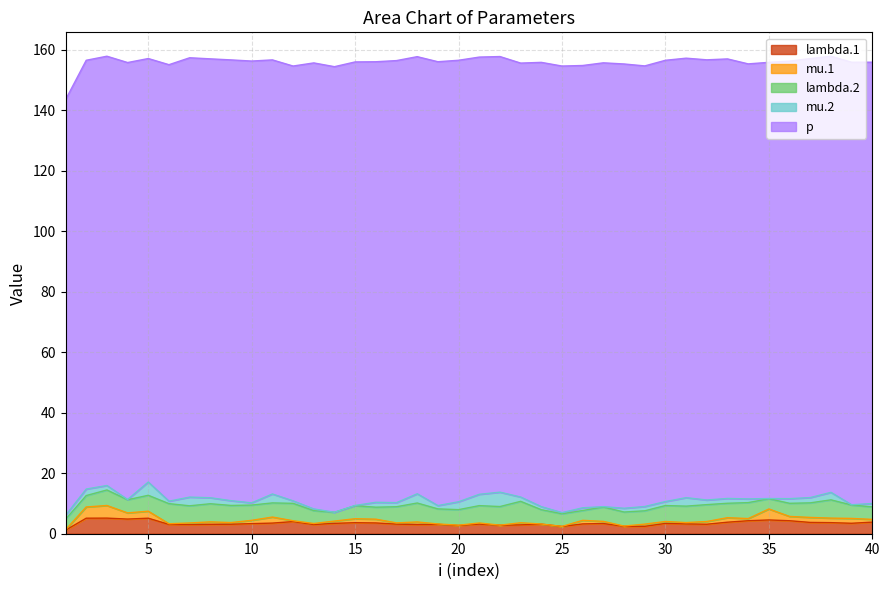

How many times do lambda.2 and lambda.1 cross each other?

6